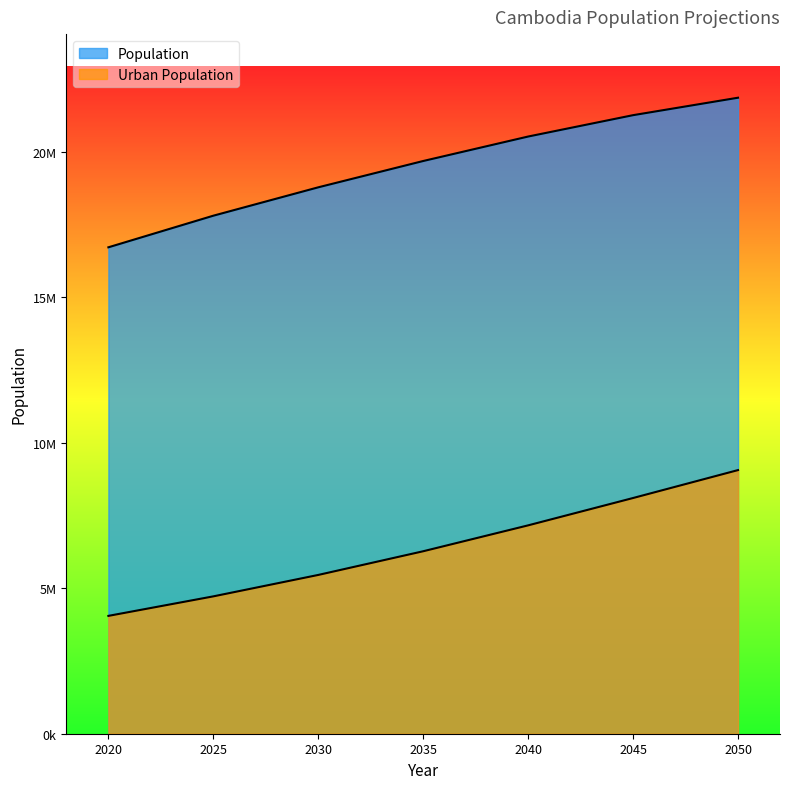

What is the sum of the Population values at 2020 and 2035?

36404492